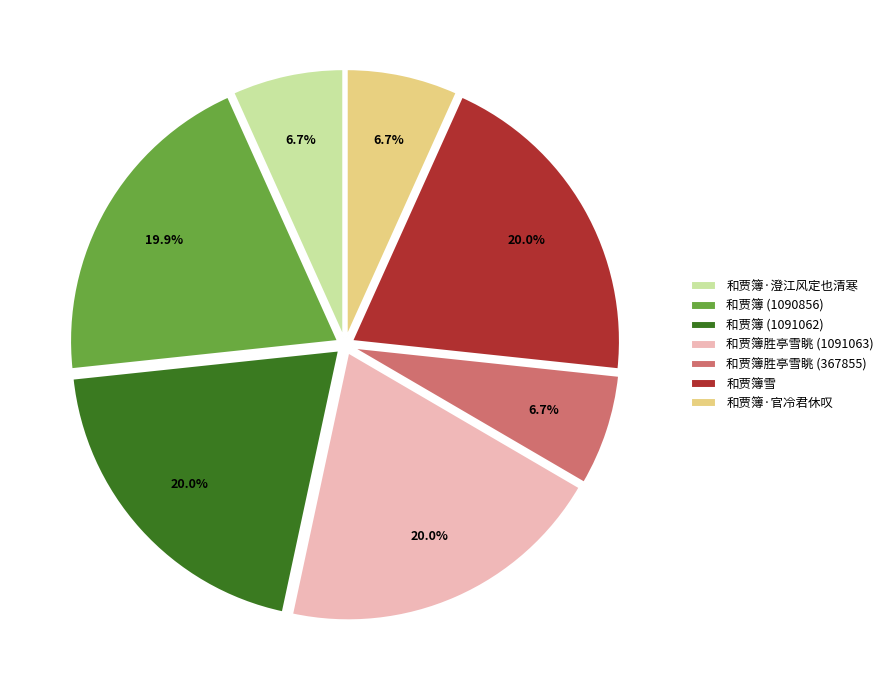

To the nearest percent, what percentage of the pie is 和贾簿·官冷君休叹?

7%